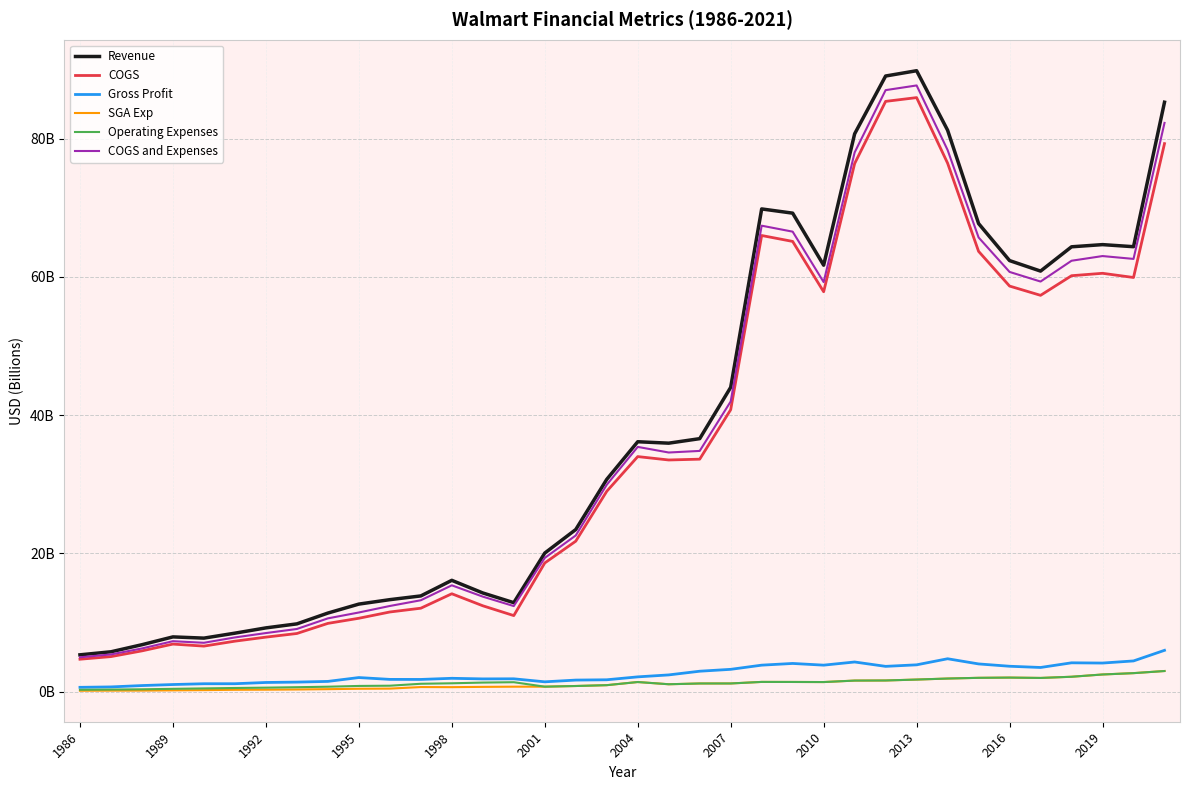

What is the sum of all SGA Exp values?

40.7